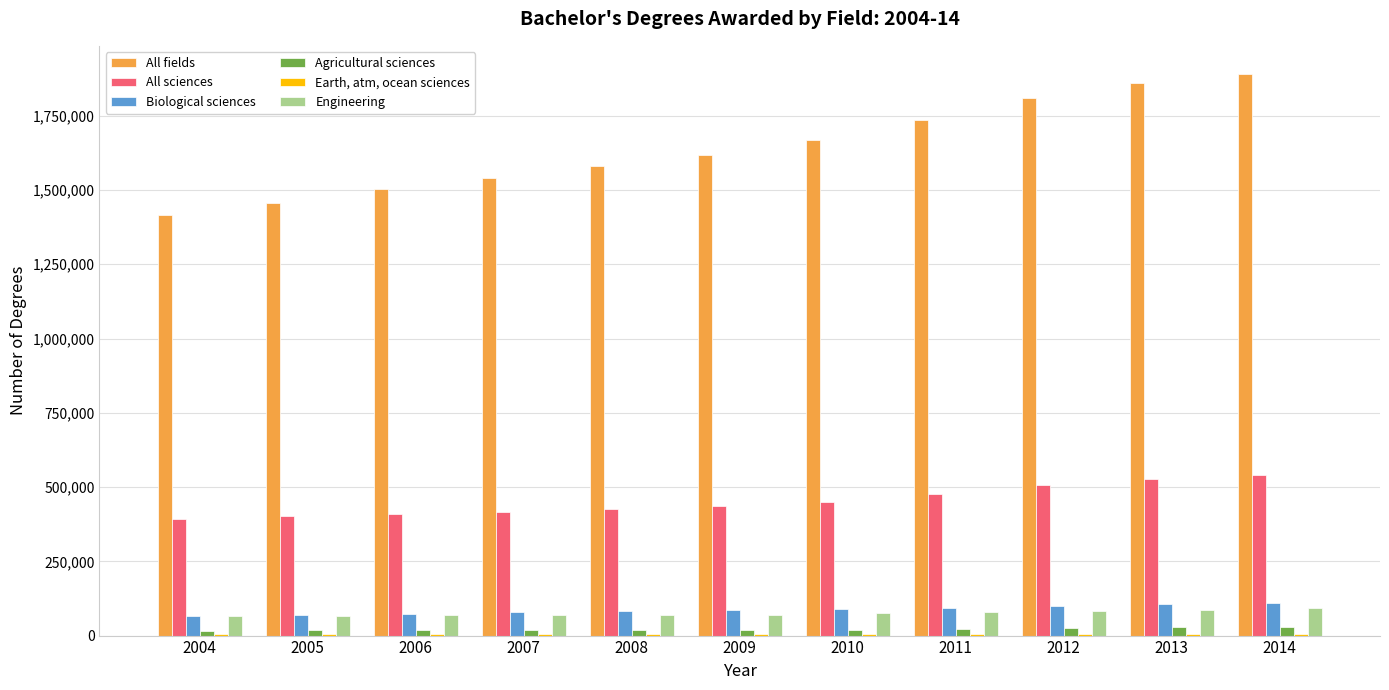

What is the spread (max minus min) of values at 2004?

1413518